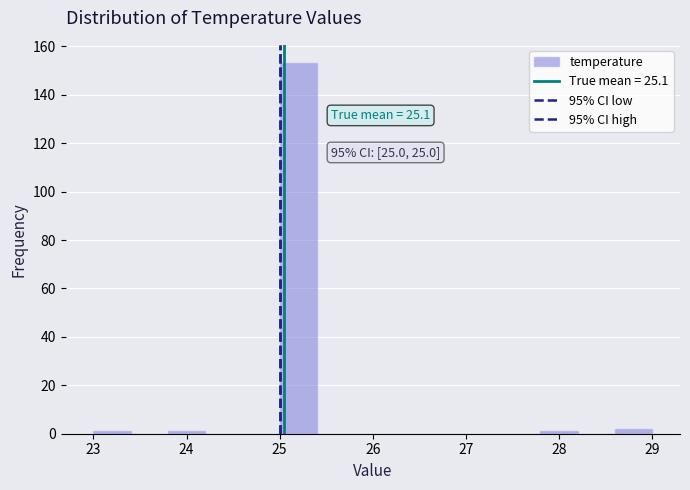

Which range on the x-axis has the tallest bar?

25.0 to 25.4